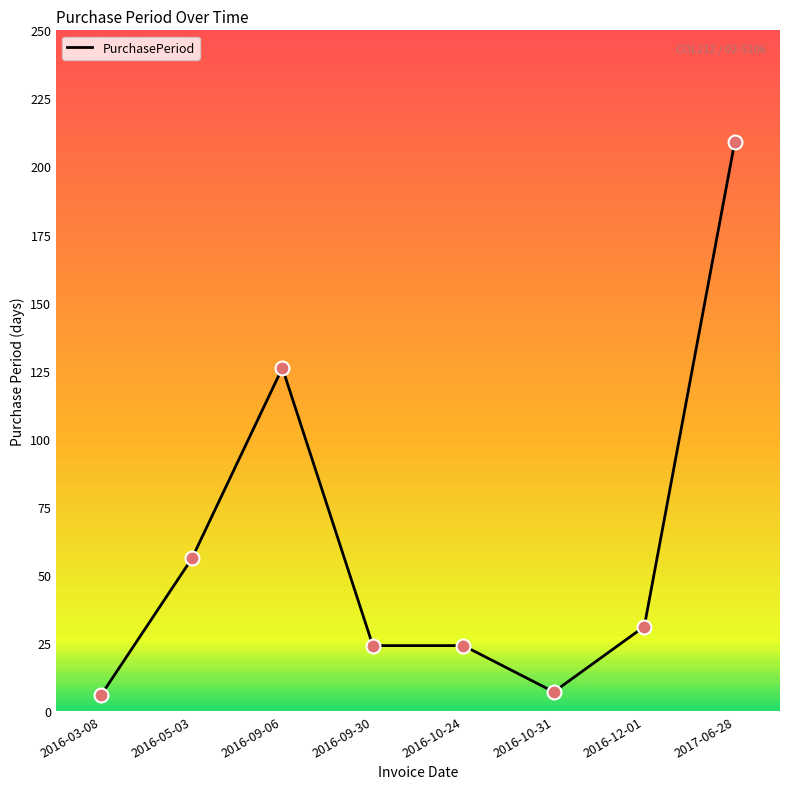

Approximately how many times larger is the value at 2016-09-30 compared to 2016-05-03?

0.4